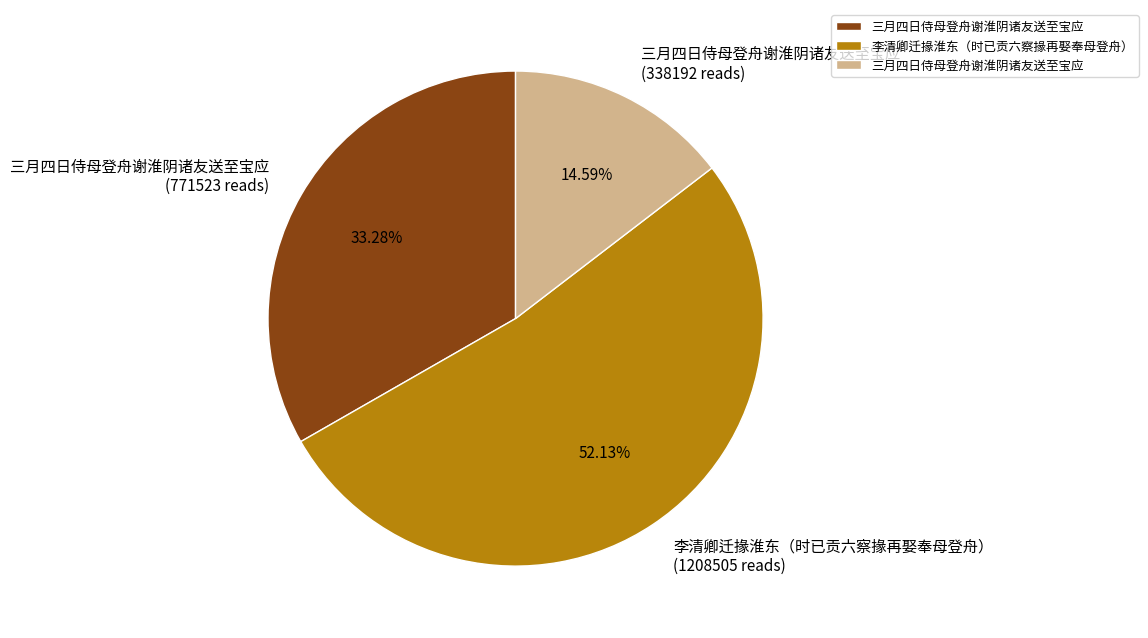

Is there any slice that represents more than half of the pie?

Yes